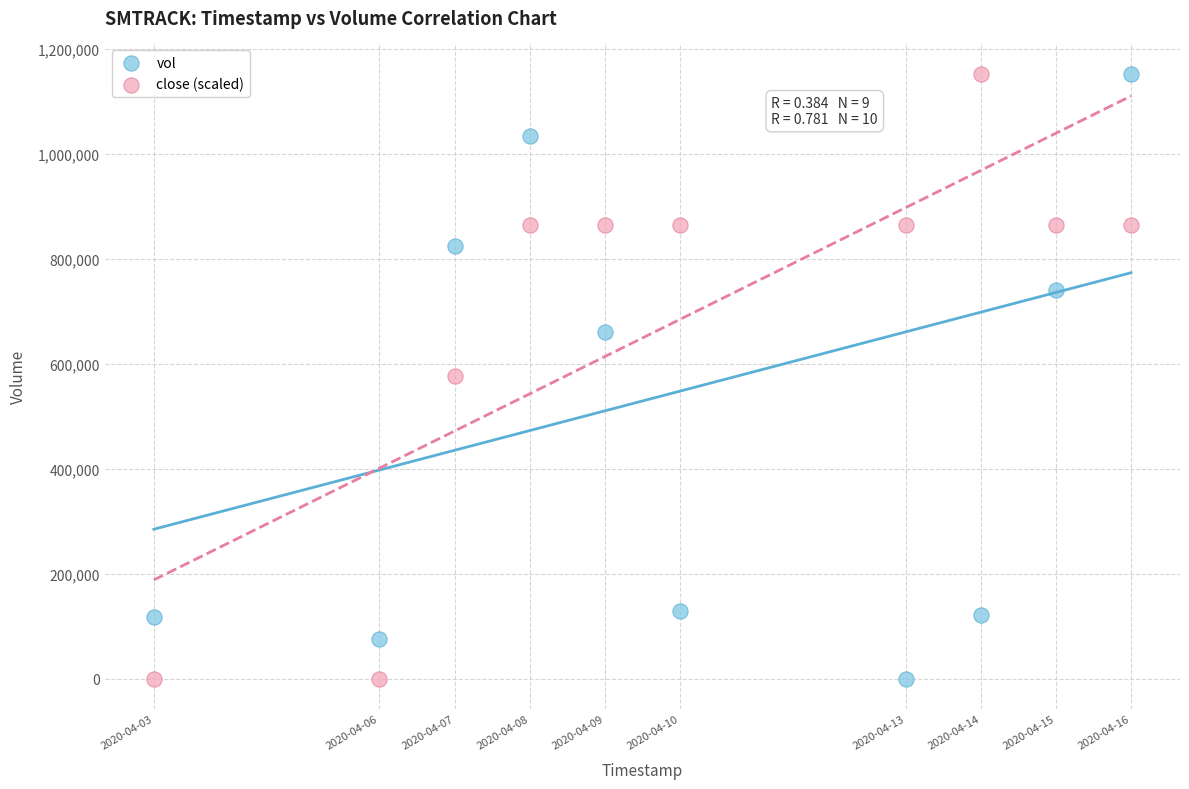

What is the X range (max minus min) for the scatter plot?

1123200.0